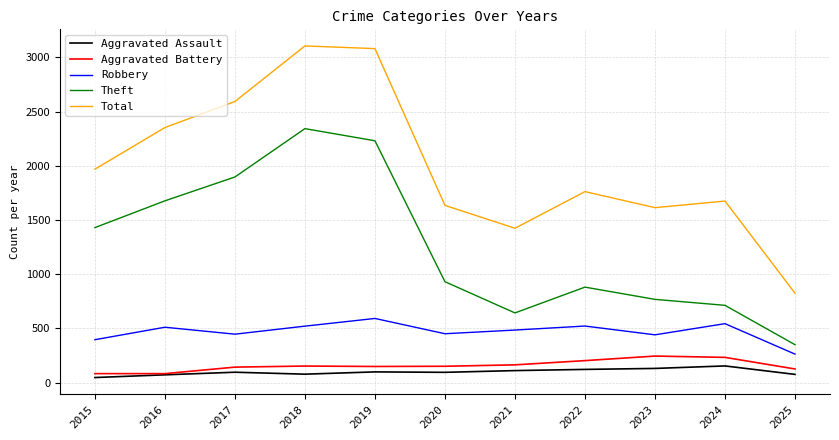

What are all the series names shown in the legend?

Aggravated Assault, Aggravated Battery, Robbery, Theft, Total